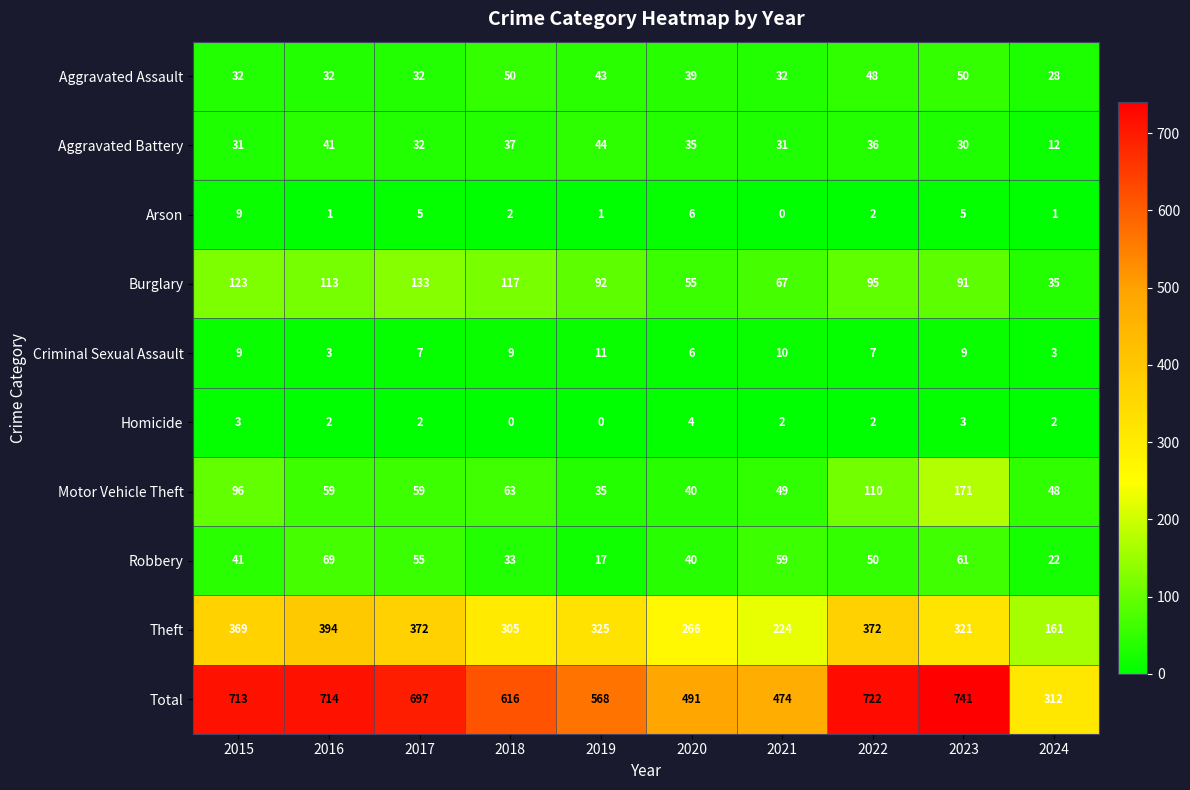

Is it true that Robbery equals 69 at 2016?

True